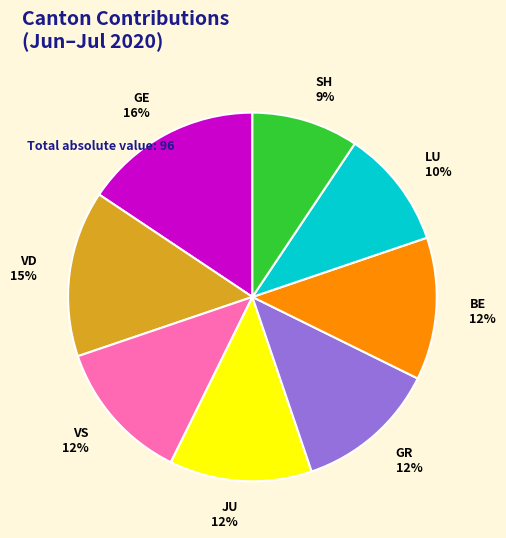

Approximately how many times larger is the value at LU compared to VS?

0.8